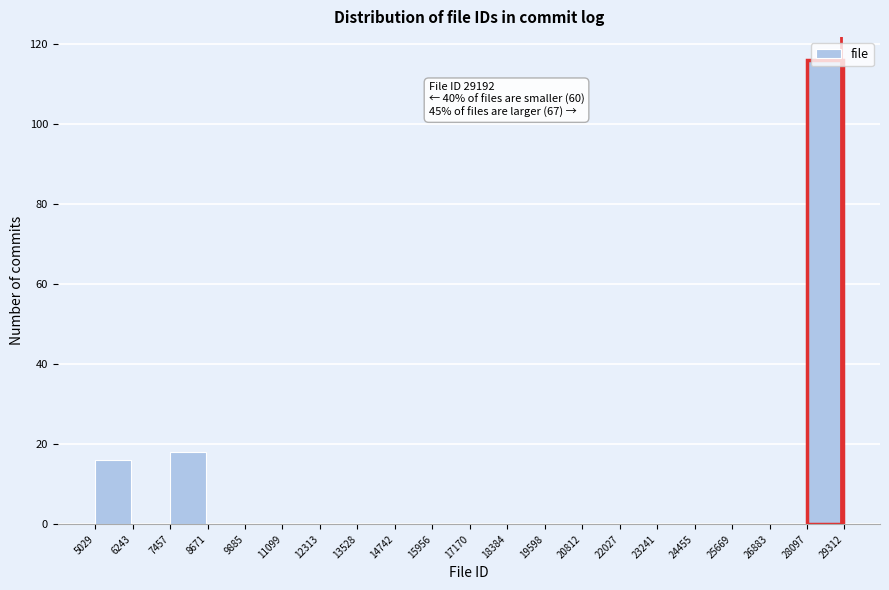

Which range on the x-axis has the tallest bar?

28097 to 29312